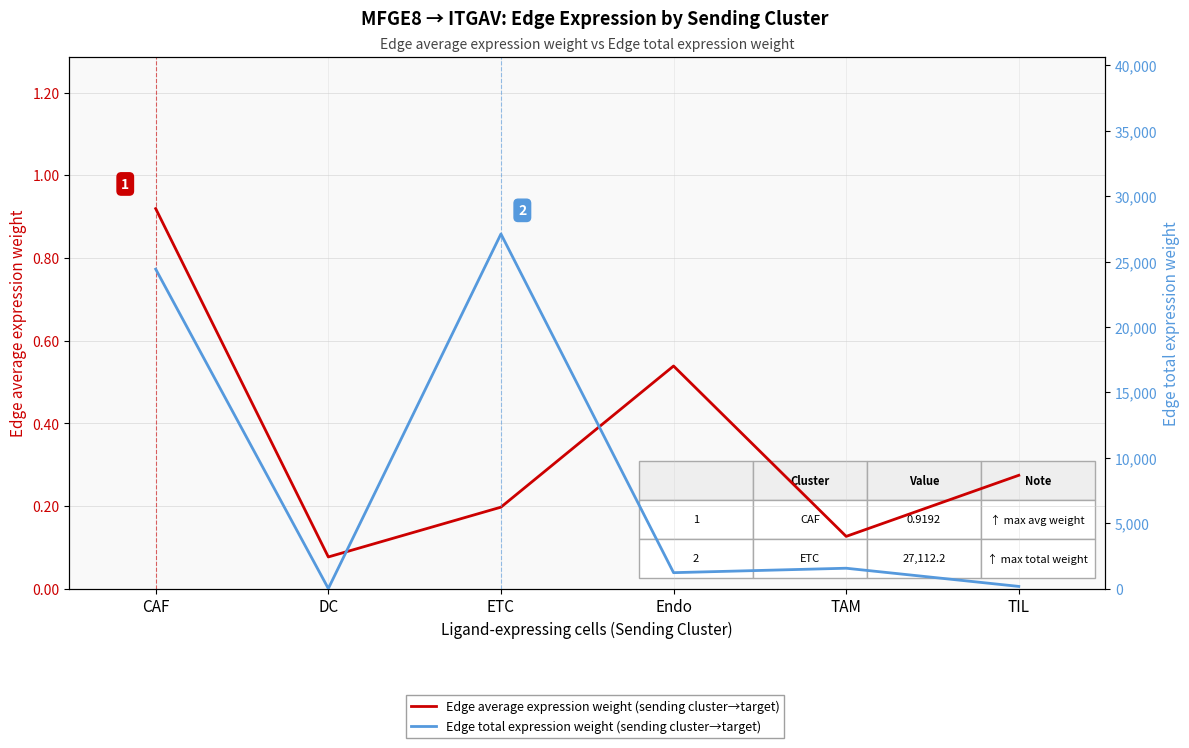

Is this an area chart (filled region under the line)?

No